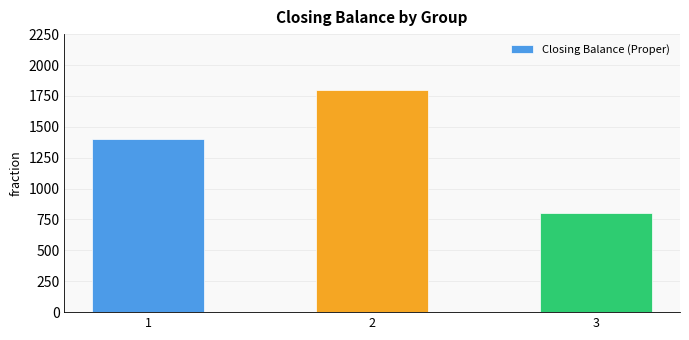

How many bars are there in total?

3